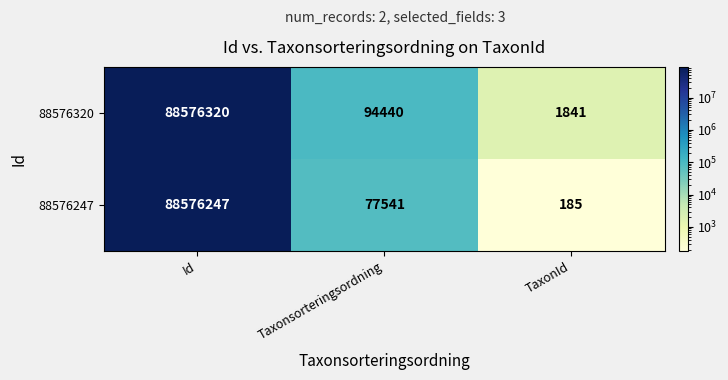

How many series are shown in this chart?

2